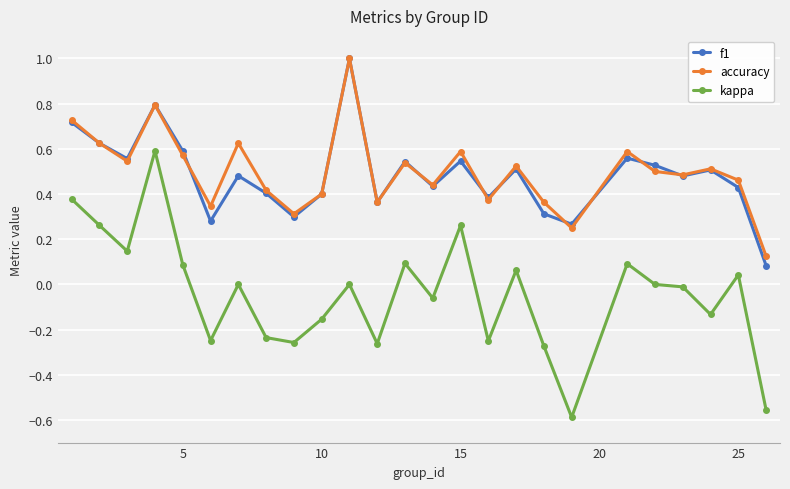

True or false: accuracy and kappa cross at least once.

False